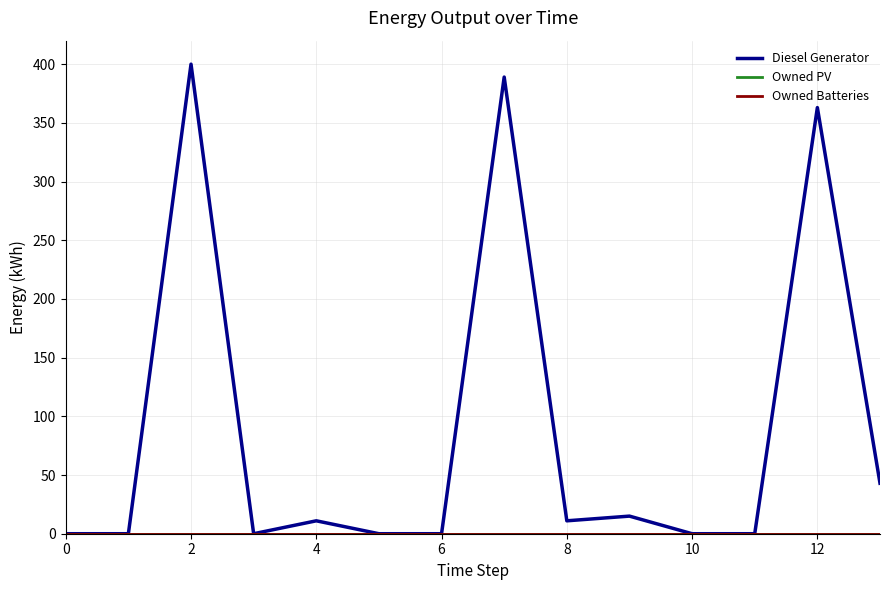

At which label is Diesel Generator closest to 200?

13